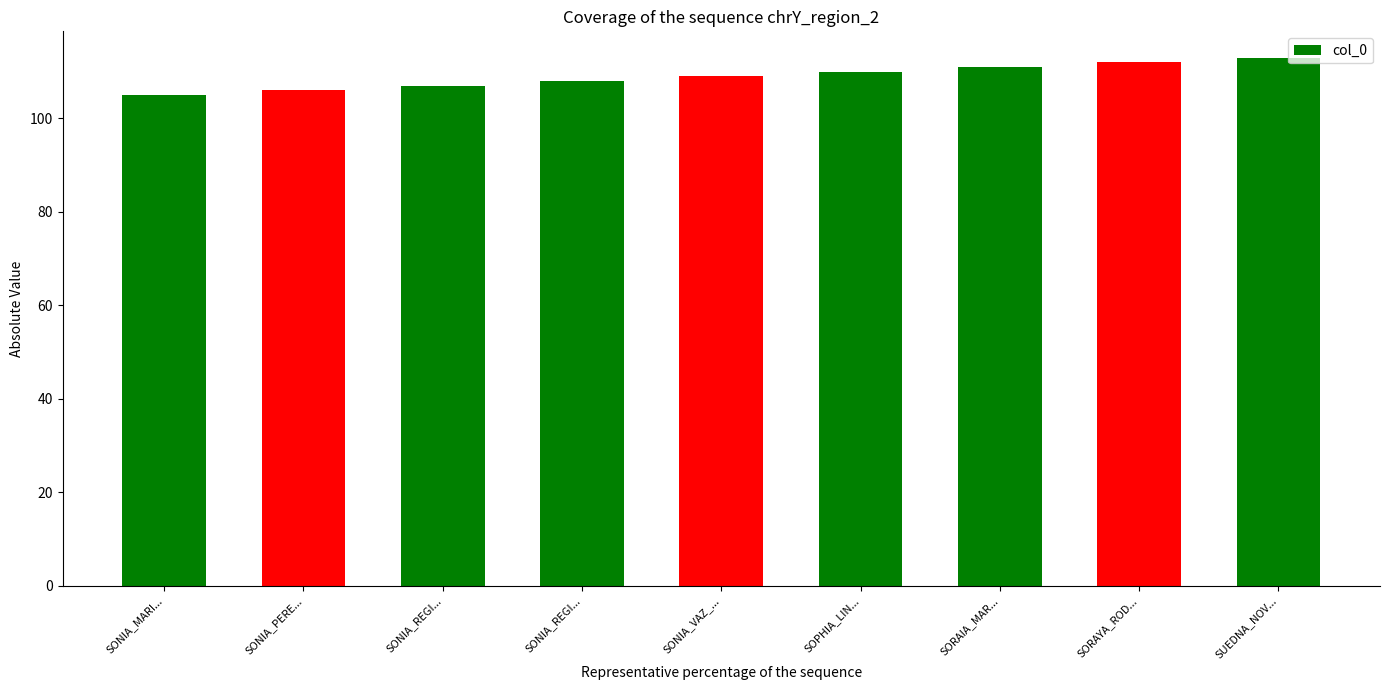

What is the change in value from SONIA_VAZ_... to SOPHIA_LIN...?

+1